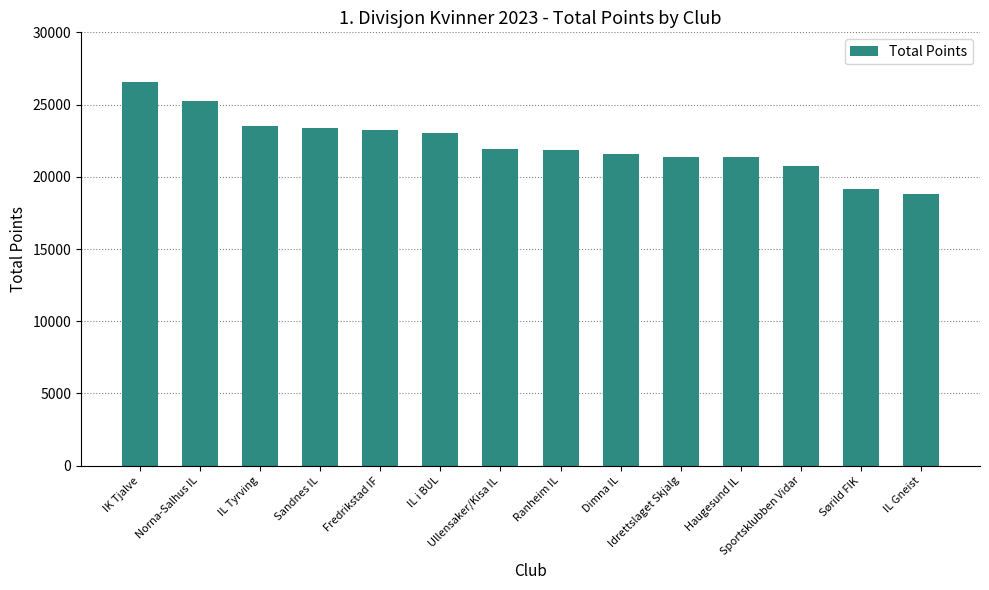

What is the average value?

22282